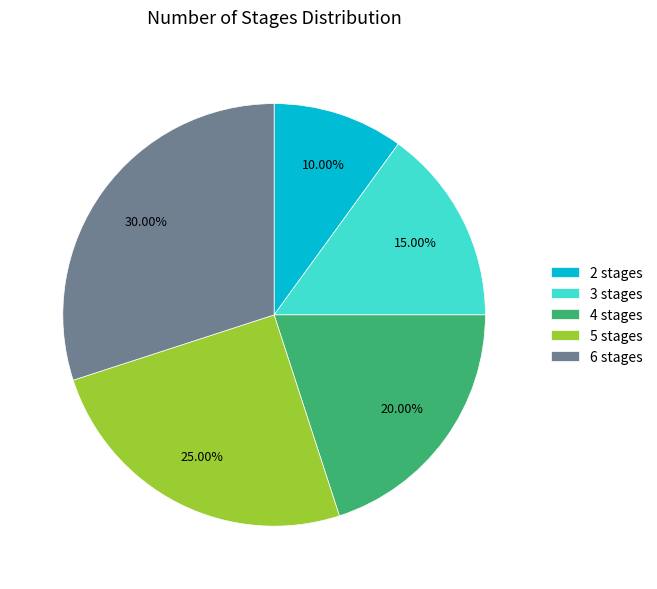

Combined, do 5 stages and 4 stages account for over 50%?

No